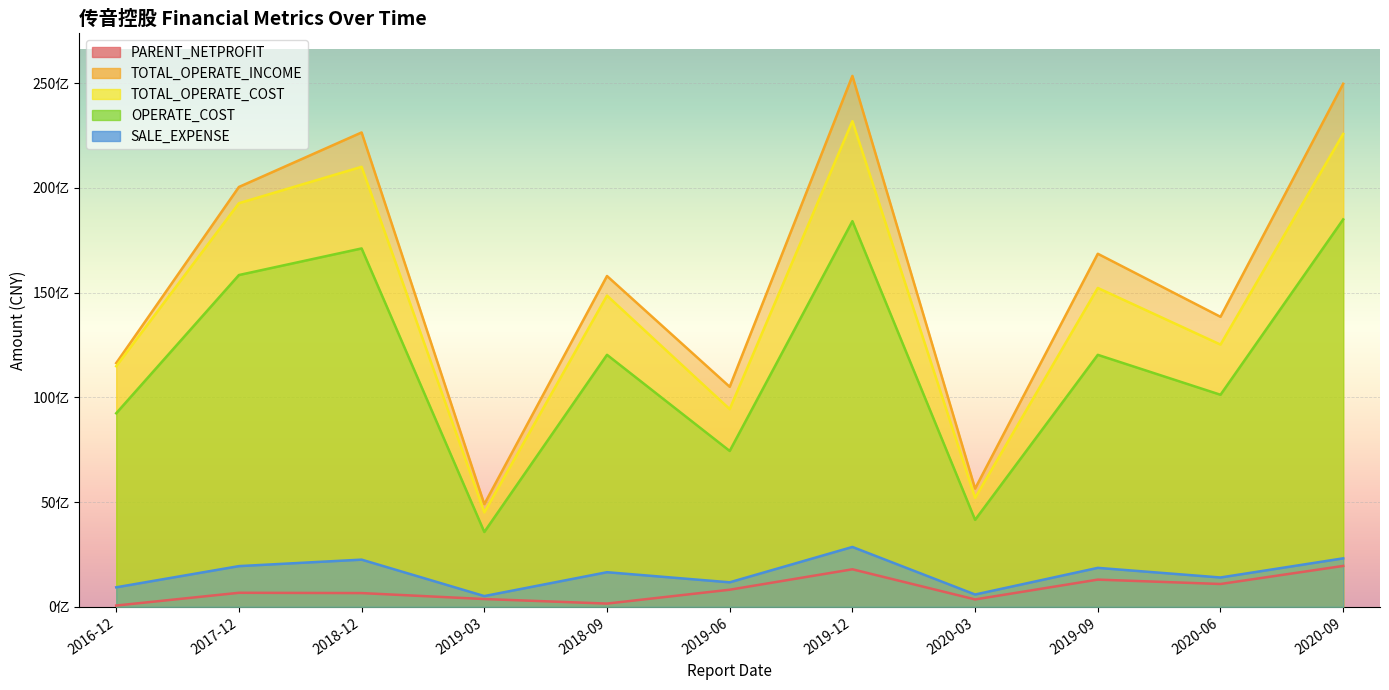

Reading left to right, list all the values displayed in this chart.

PARENT_NETPROFIT: 62796994.2	671454222.5	657377996.9	373432405.1	156317046.7	817899940.8	1793303140.0	354642283.5	1300608879.5	1091270279.1	1953954337.0
TOTAL_OPERATE_INCOME: 11636757528.6	20043626349.8	22645881210.4	4903210795.7	15793449041.0	10504168778.0	25345929613.0	5644735068.1	16855309773.0	13845655195.1	24970980787.2
TOTAL_OPERATE_COST: 11485853688.0	19268682009.2	21005917580.4	4508249561.6	14857869321.1	9438808554.4	23185957213.3	5202552248.5	15222475556.8	12519392393.6	22574902691.0
OPERATE_COST: 9240776553.0	15839597801.1	17109367907.0	3573884553.0	12031312851.1	7441304783.4	18411987172.2	4153384130.5	12029912165.3	10124568911.5	18495026941.5
SALE_EXPENSE: 933463130.9	1944946810.0	2254031158.8	514937846.8	1654123371.5	1171703582.1	2859404528.8	589780418.0	1861677262.7	1402216133.7	2316326445.8